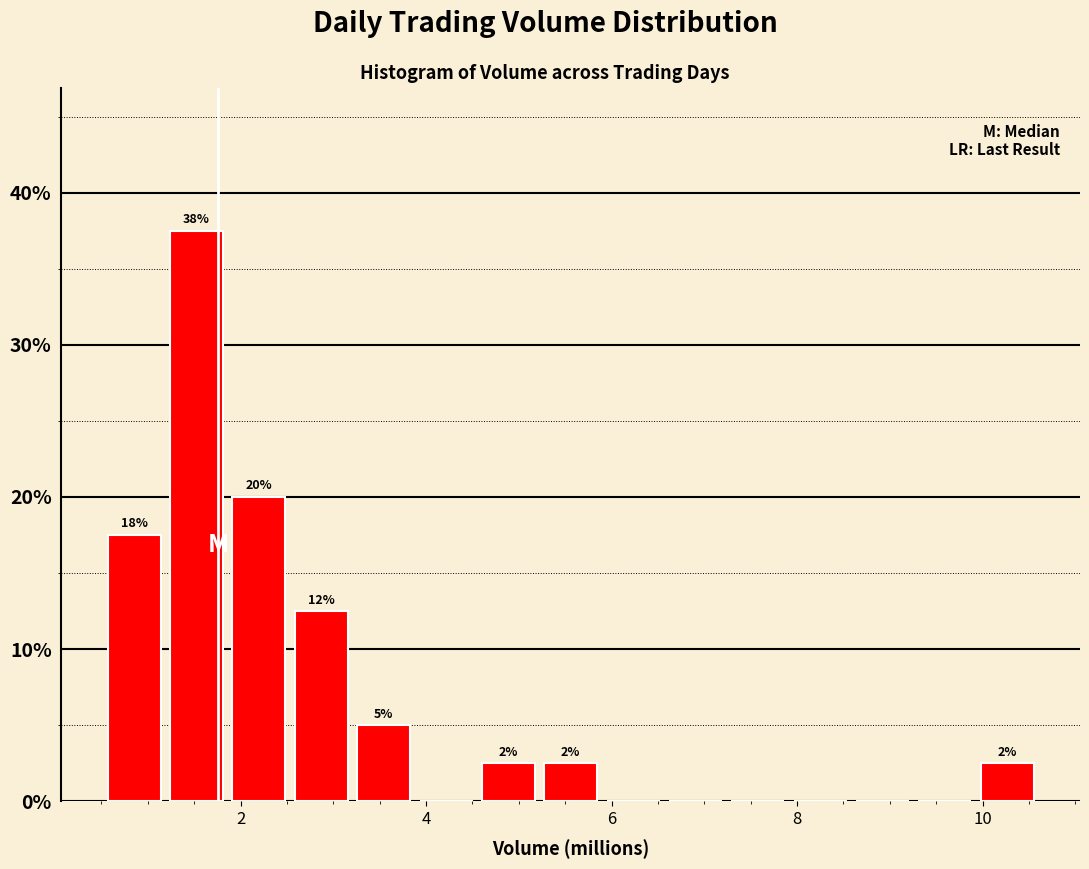

Around what value on the x-axis is the tallest bar? Give the approximate position of its centre, as read against the axis.

1.6